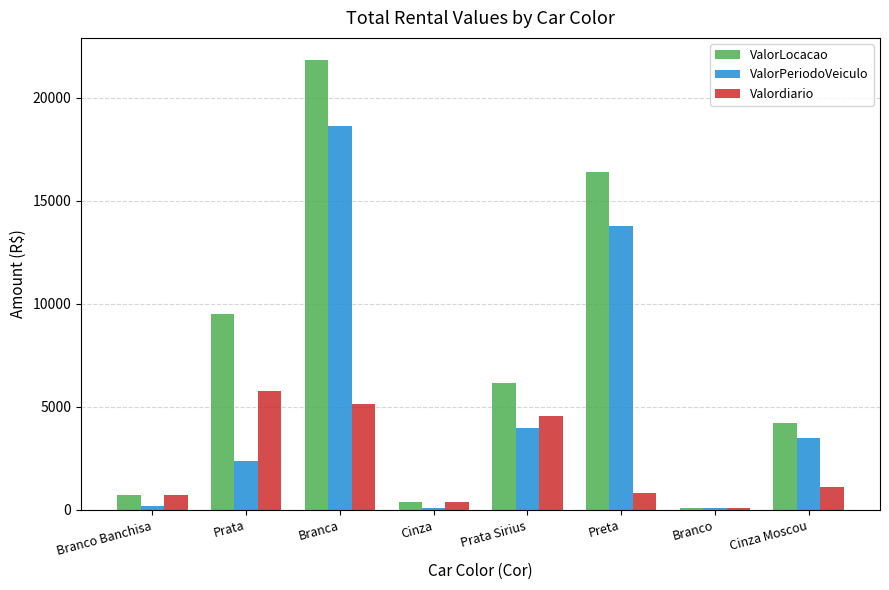

Rank the series at Preta from highest to lowest value.

ValorLocacao, ValorPeriodoVeiculo, Valordiario